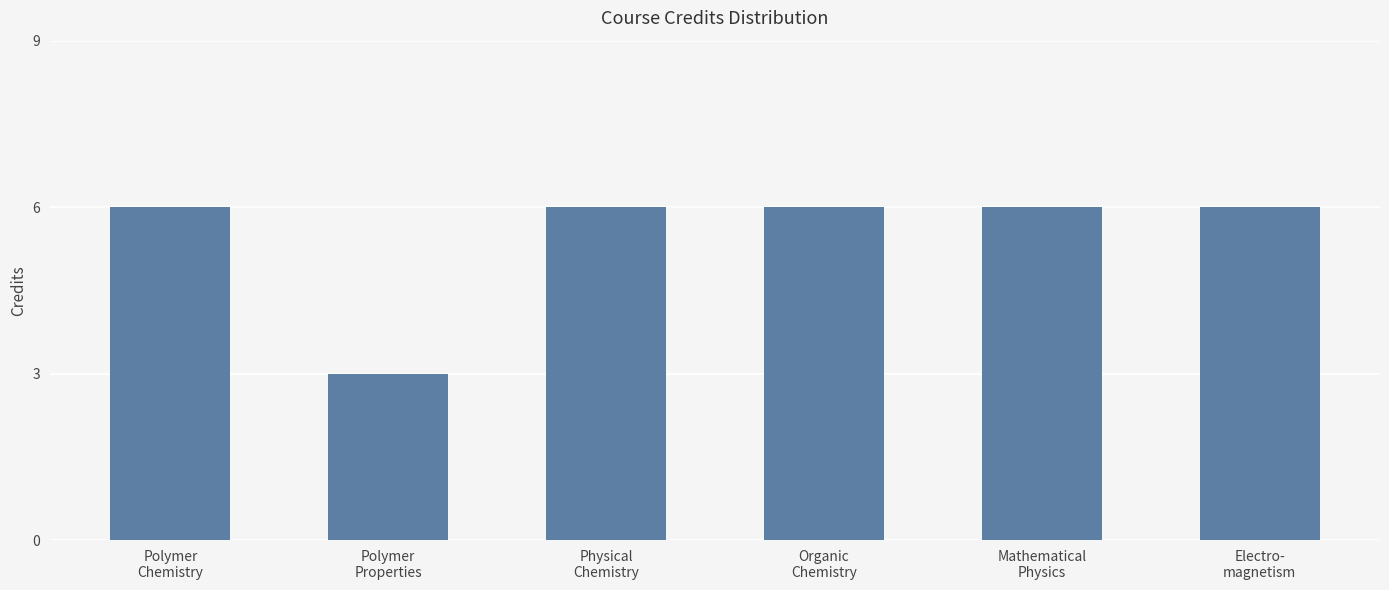

Reading left to right, transcribe all the data shown in this chart.

Polymer
Chemistry=6	Polymer
Properties=3	Physical
Chemistry=6	Organic
Chemistry=6	Mathematical
Physics=6	Electro-
magnetism=6